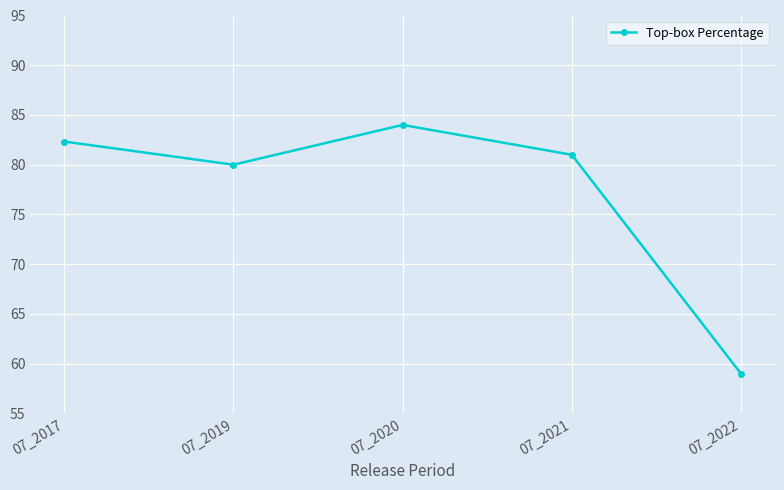

Where is the first local maximum?

07_2020